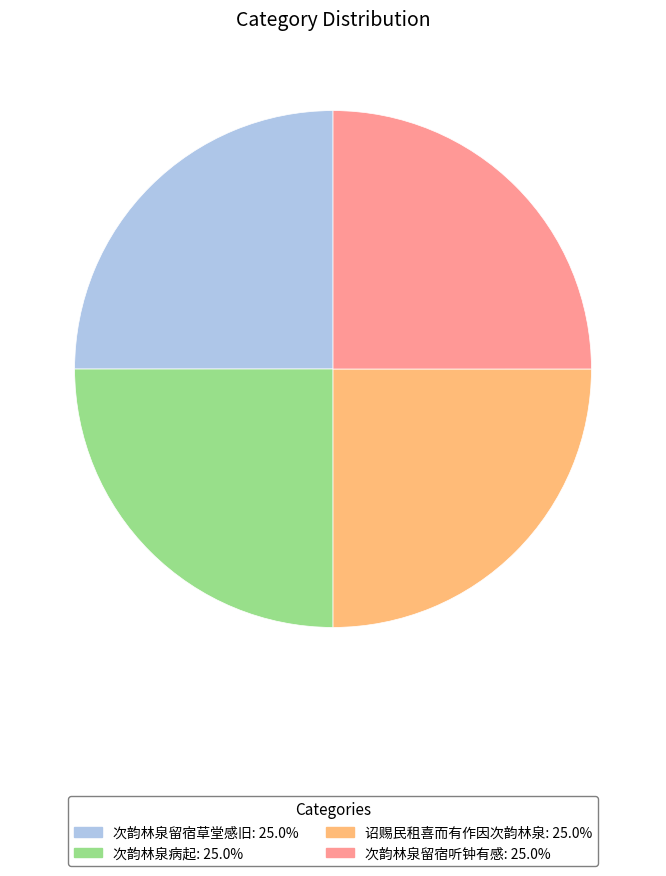

Does any single category account for the majority?

No